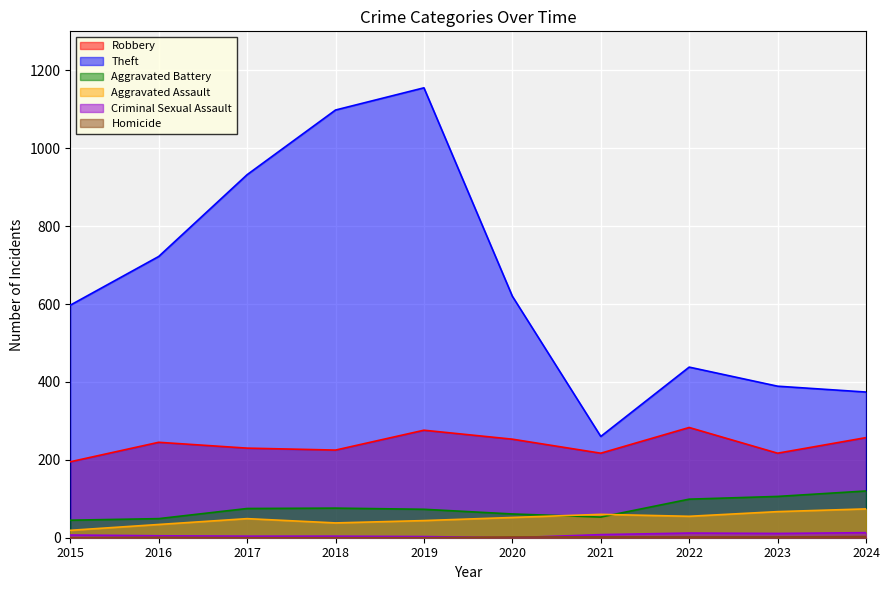

Which series has the widest spread of values?

Theft